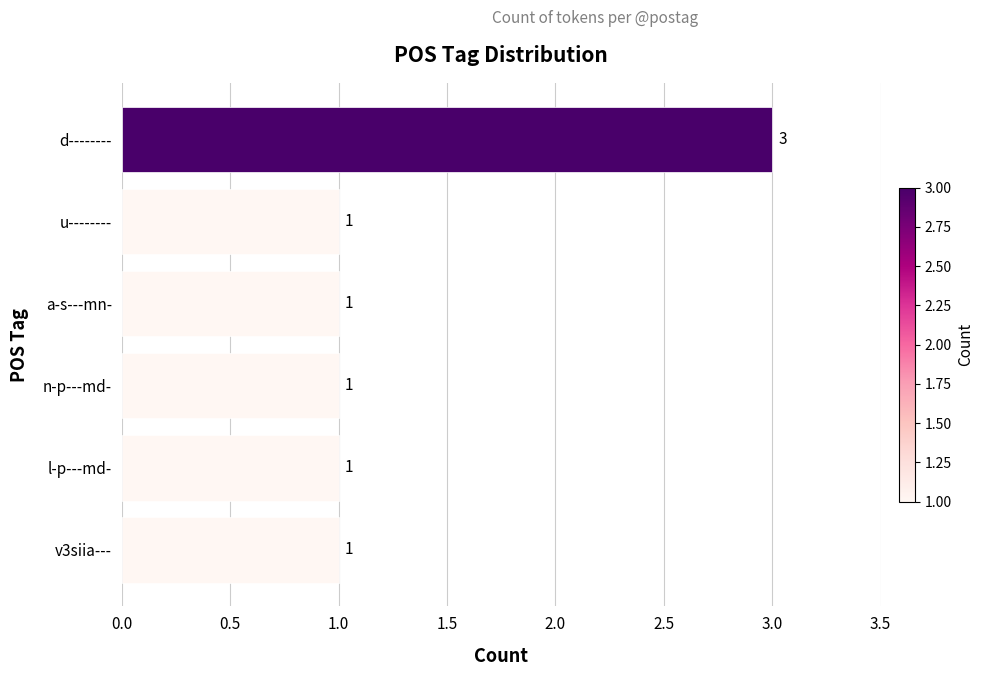

What is the ratio of the value at a-s---mn- to the value at d--------?

0.3